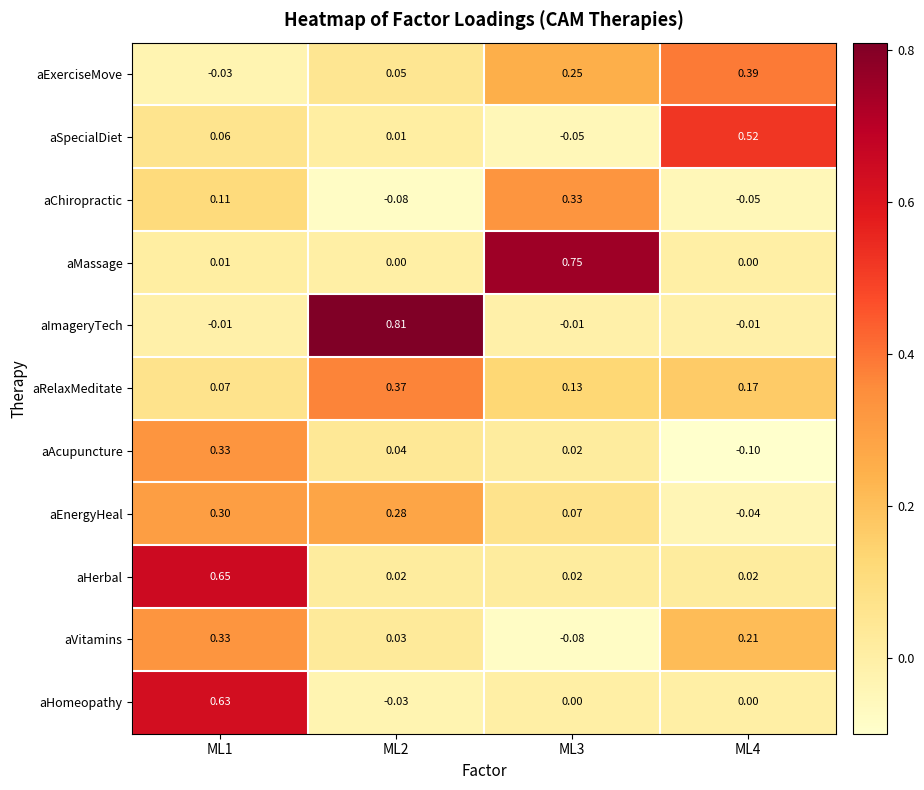

Which series has the largest range (max minus min)?

aImageryTech